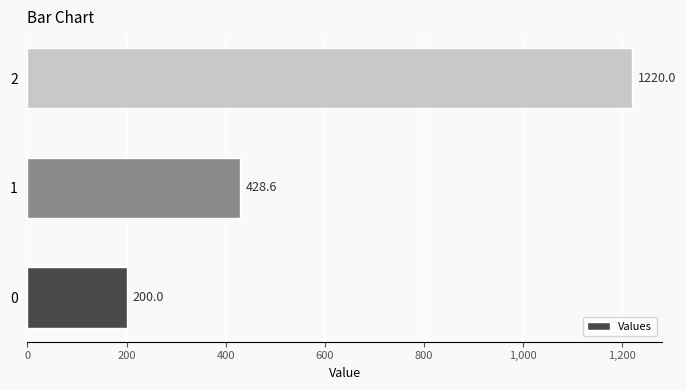

What is the change in value from 0 to 1?

+228.6